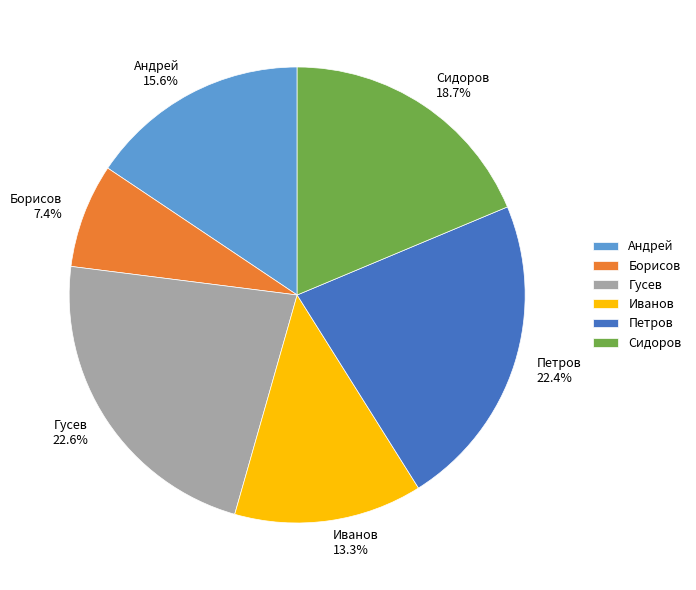

Does Гусев represent more than half of the total?

No